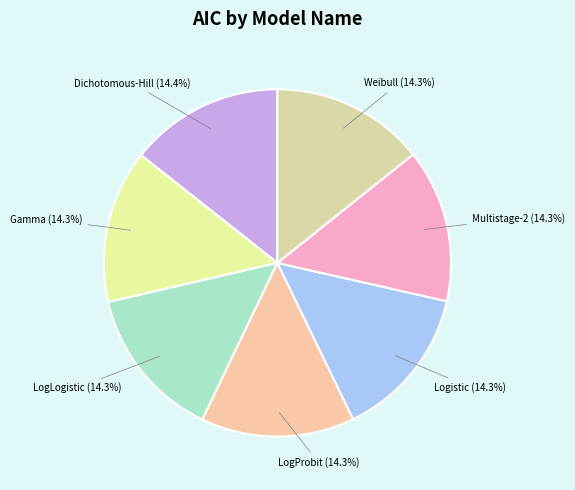

Approximately how many times larger is the value at LogProbit compared to Logistic?

1.0